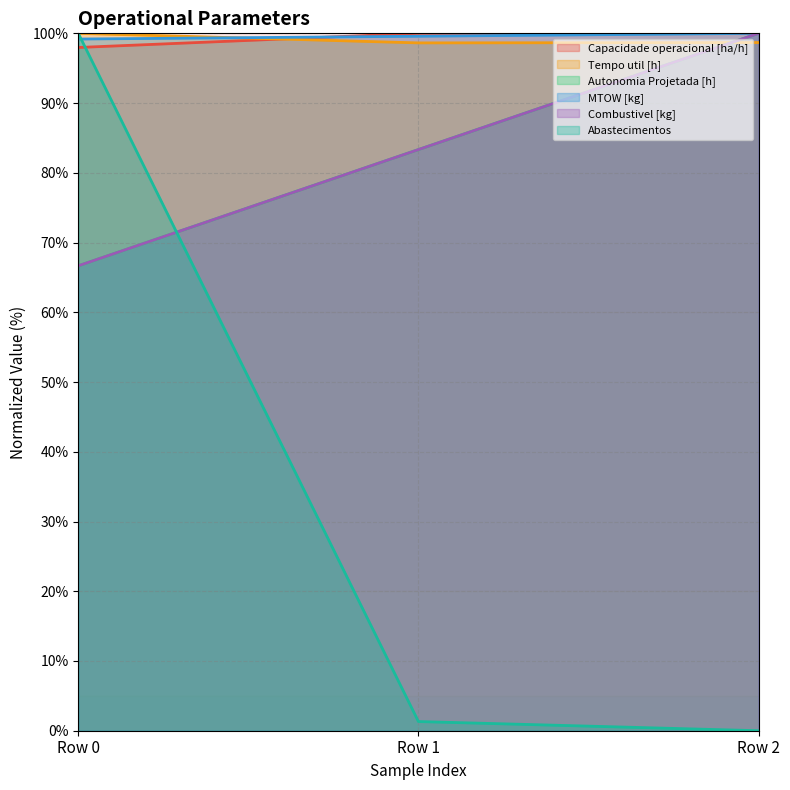

Which series has the largest range (max minus min)?

Abastecimentos